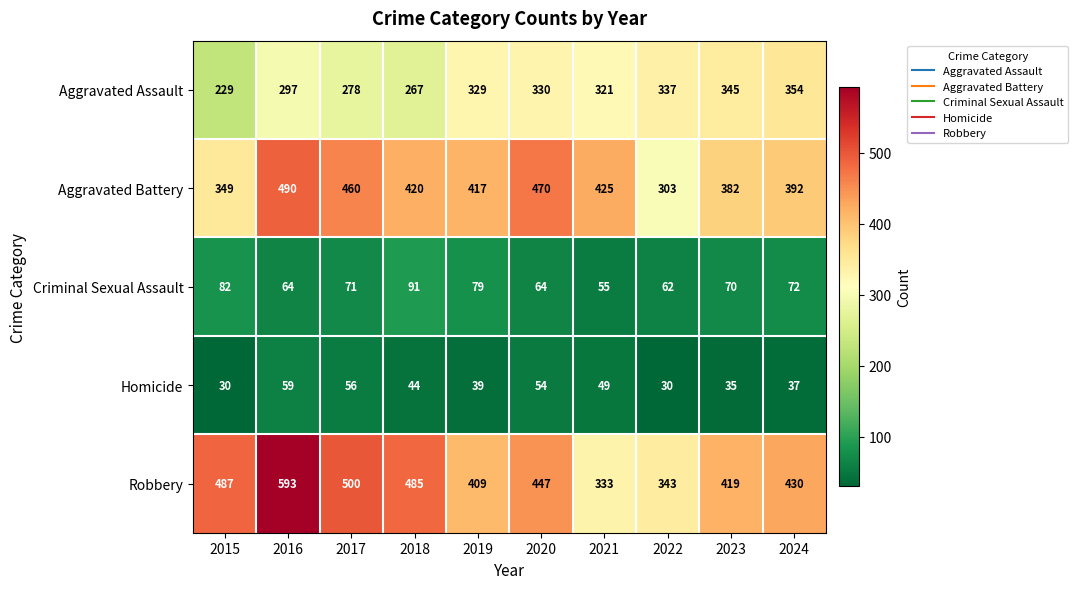

What is the sum of all Homicide values?

433